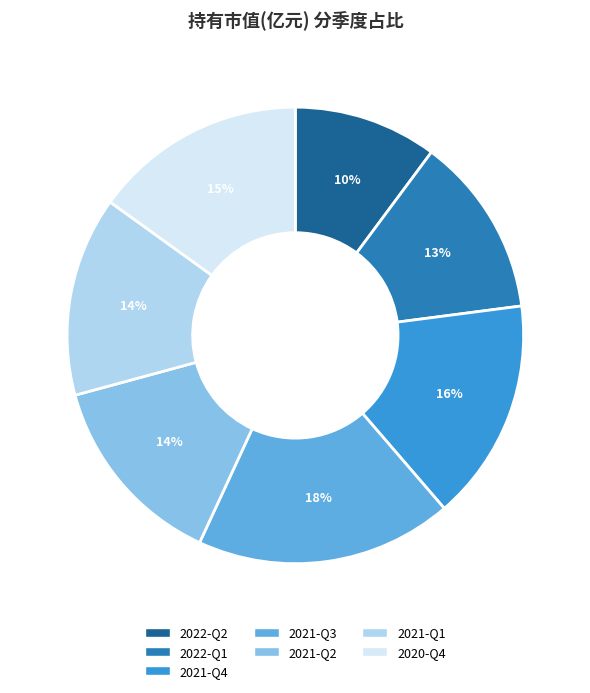

To the nearest percent, what is the difference between the 2021-Q2 and 2021-Q3 slice percentages?

4%